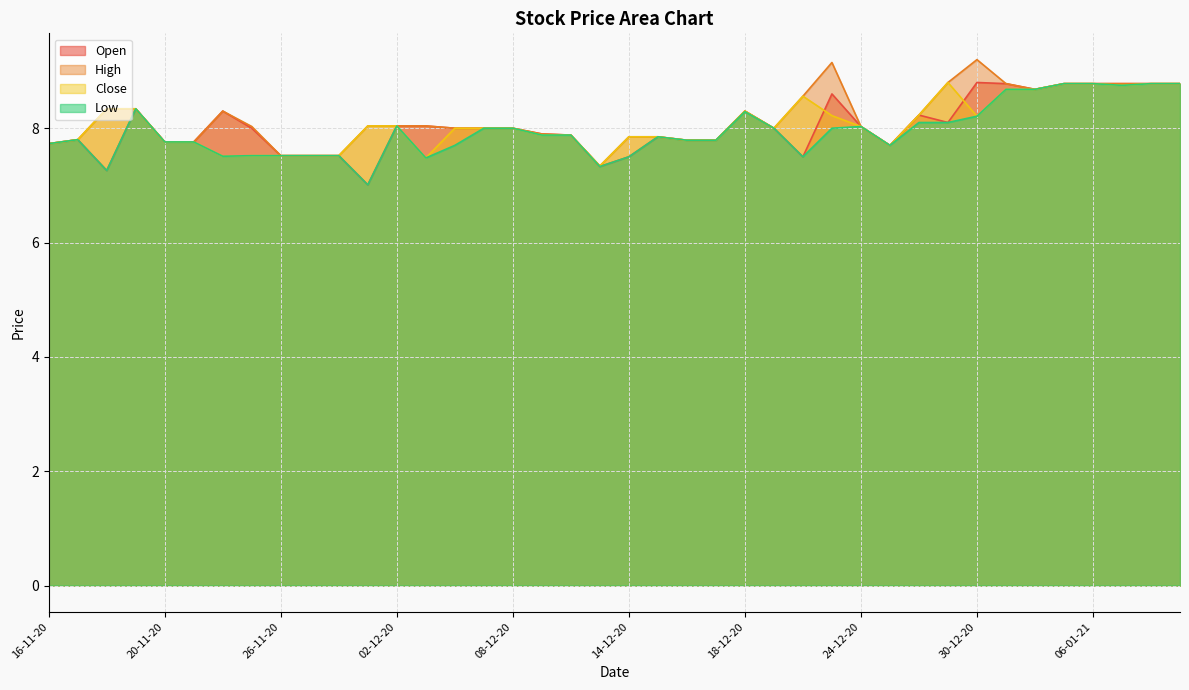

List the labels in order of Low value, largest first.

05-01-21, 06-01-21, 08-01-21, 11-01-21, 07-01-21, 31-12-20, 04-01-21, 19-11-20, 18-12-20, 30-12-20, 28-12-20, 29-12-20, 02-12-20, 24-12-20, 07-12-20, 08-12-20, 21-12-20, 23-12-20, 09-12-20, 10-12-20, 15-12-20, 17-11-20, 16-12-20, 17-12-20, 20-11-20, 23-11-20, 16-11-20, 04-12-20, 25-12-20, 25-11-20, 26-11-20, 27-11-20, 30-11-20, 24-11-20, 14-12-20, 22-12-20, 03-12-20, 11-12-20, 18-11-20, 01-12-20